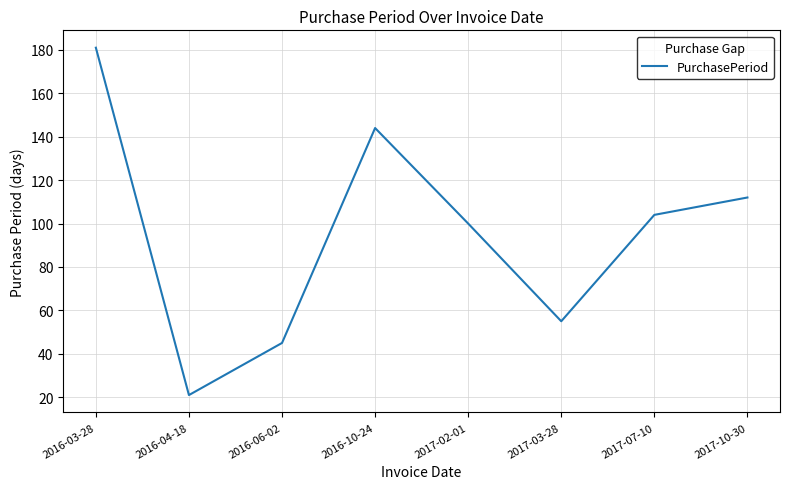

The value at 2016-10-24 is 30. True or false?

False